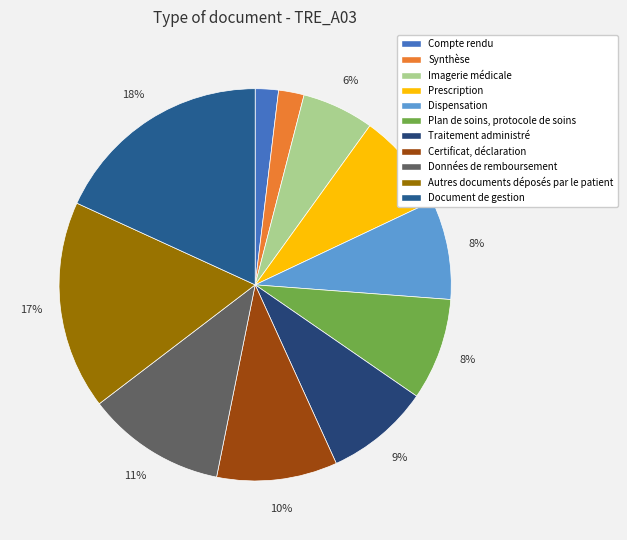

Which has a higher value, Synthèse or Autres documents déposés par le patient?

Autres documents déposés par le patient